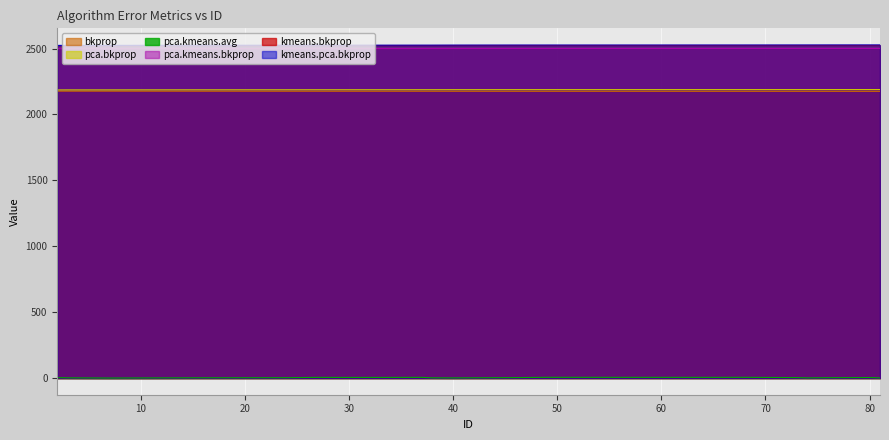

Which series has the largest range (max minus min)?

pca.kmeans.avg